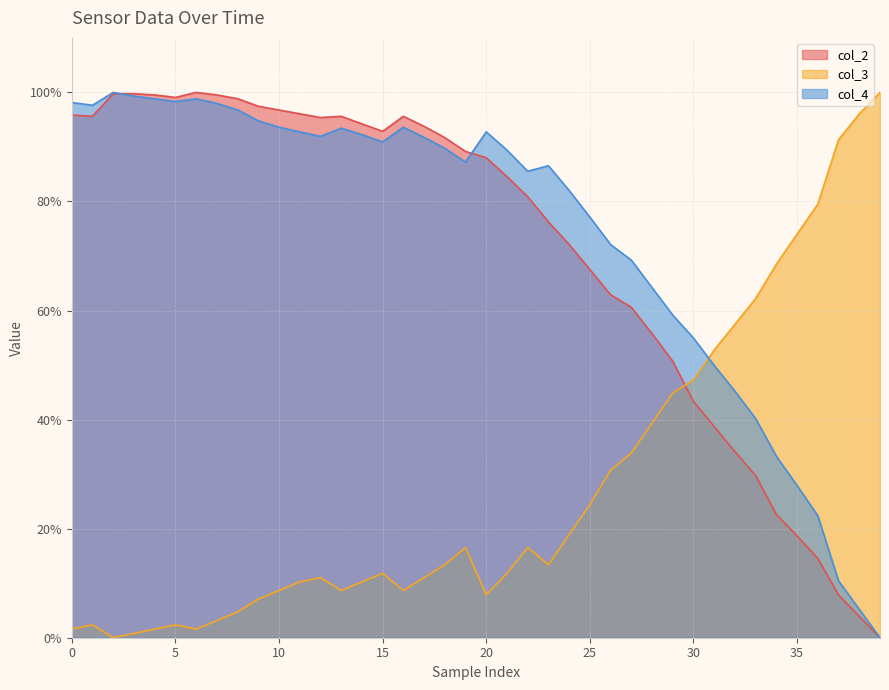

What is the maximum value shown in the chart?

100.0